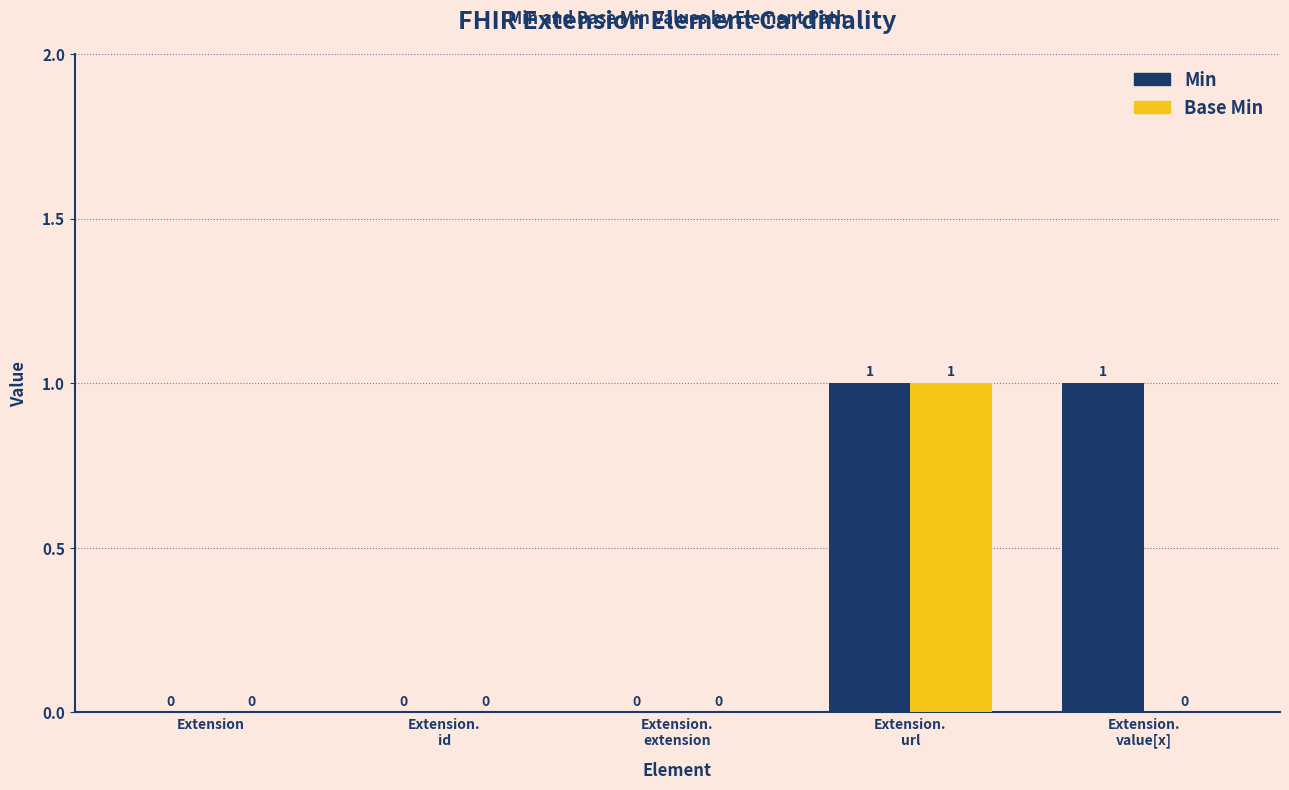

Which series has the largest total across all categories?

Min